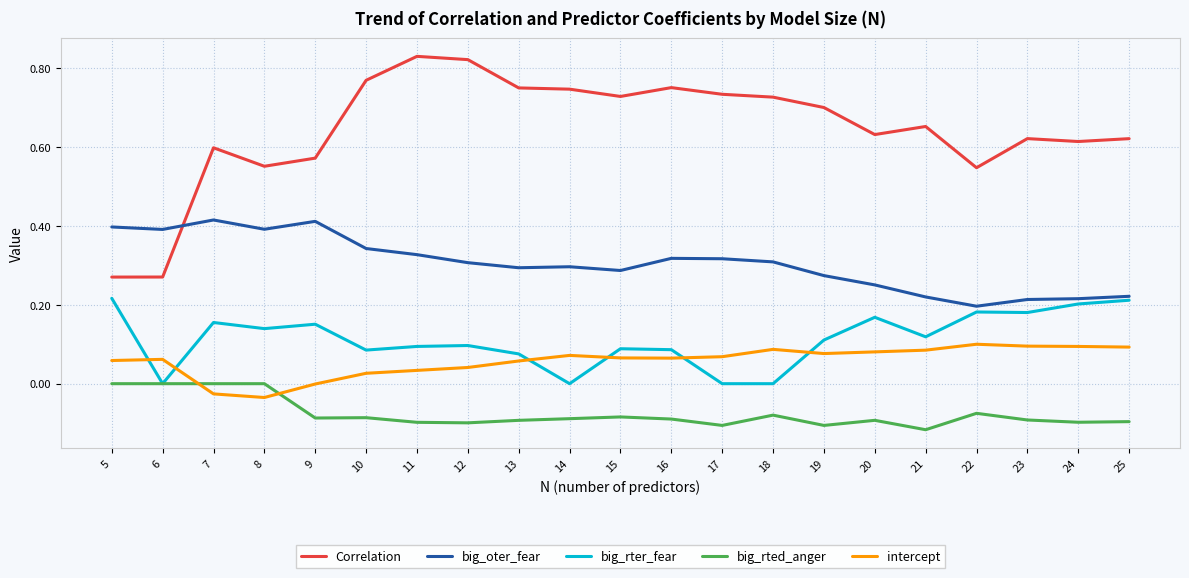

What is the total value across all series at 18?

1.0